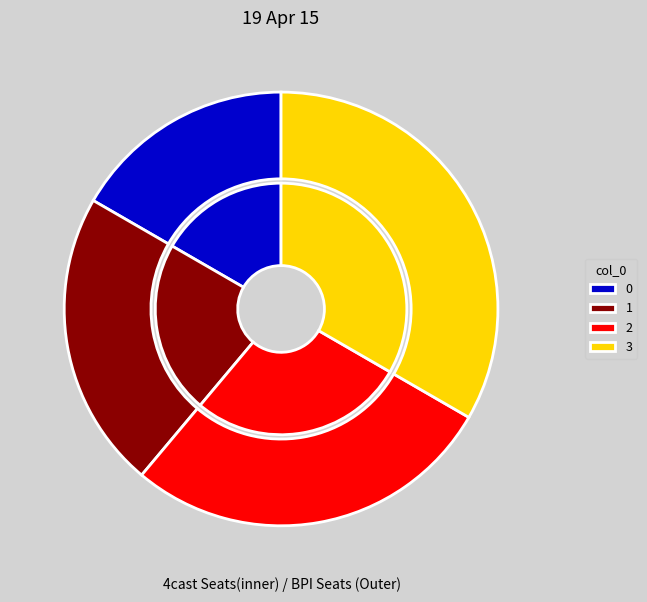

What is the ratio of the value at 3 to the value at 0?

2.0